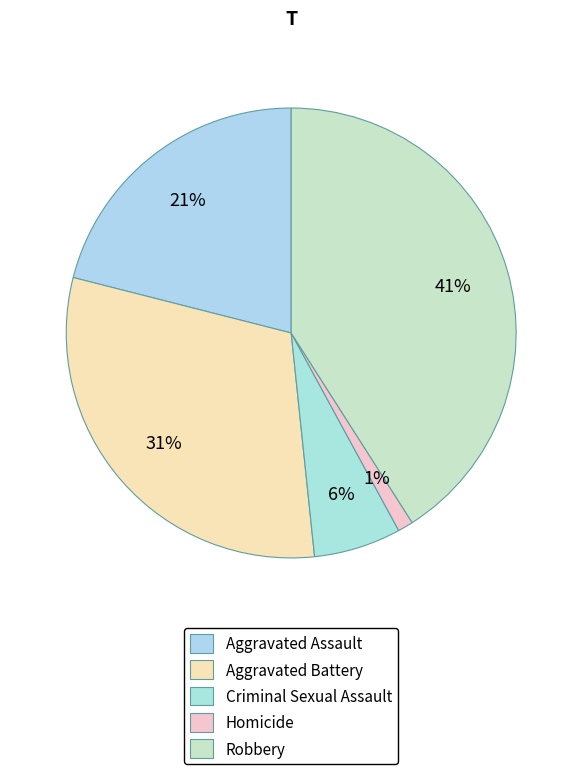

How many slices are in this pie chart?

5